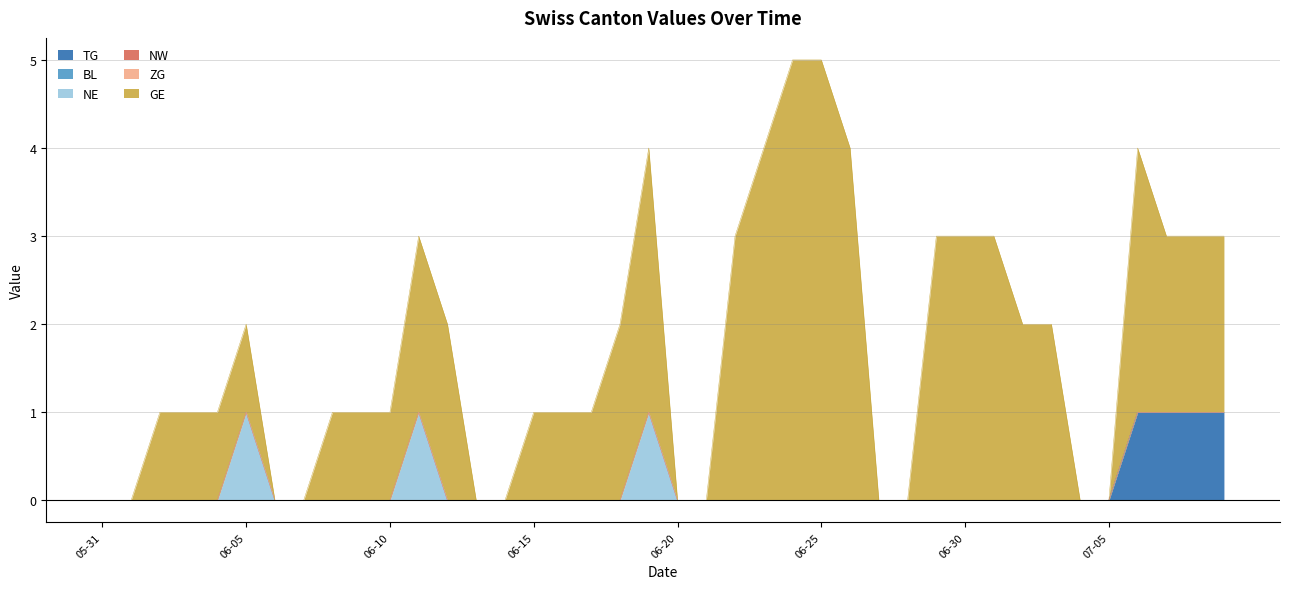

Reading left to right, what are all the values shown in this chart?

TG: 0	0	0	0	0	0	0	0	0	0	0	0	0	0	0	0	0	0	0	0	0	0	0	0	0	0	0	0	0	0	0	0	0	0	0	0	1	1	1	1
BL: 0	0	0	0	0	0	0	0	0	0	0	0	0	0	0	0	0	0	0	0	0	0	0	0	0	0	0	0	0	0	0	0	0	0	0	0	0	0	0	0
NE: 0	0	0	0	0	1	0	0	0	0	0	1	0	0	0	0	0	0	0	1	0	0	0	0	0	0	0	0	0	0	0	0	0	0	0	0	0	0	0	0
NW: 0	0	0	0	0	0	0	0	0	0	0	0	0	0	0	0	0	0	0	0	0	0	0	0	0	0	0	0	0	0	0	0	0	0	0	0	0	0	0	0
ZG: 0	0	0	0	0	0	0	0	0	0	0	0	0	0	0	0	0	0	0	0	0	0	0	0	0	0	0	0	0	0	0	0	0	0	0	0	0	0	0	0
GE: 0	0	1	1	1	1	0	0	1	1	1	2	2	0	0	1	1	1	2	3	0	0	3	4	5	5	4	0	0	3	3	3	2	2	0	0	3	2	2	2